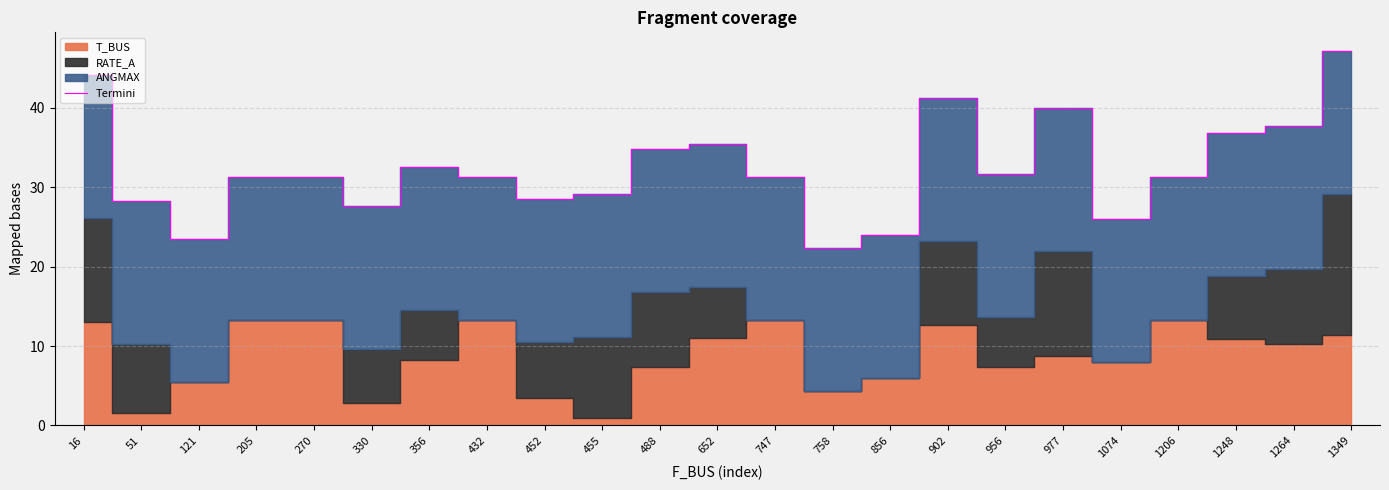

Which category has the highest value across all series?

1349